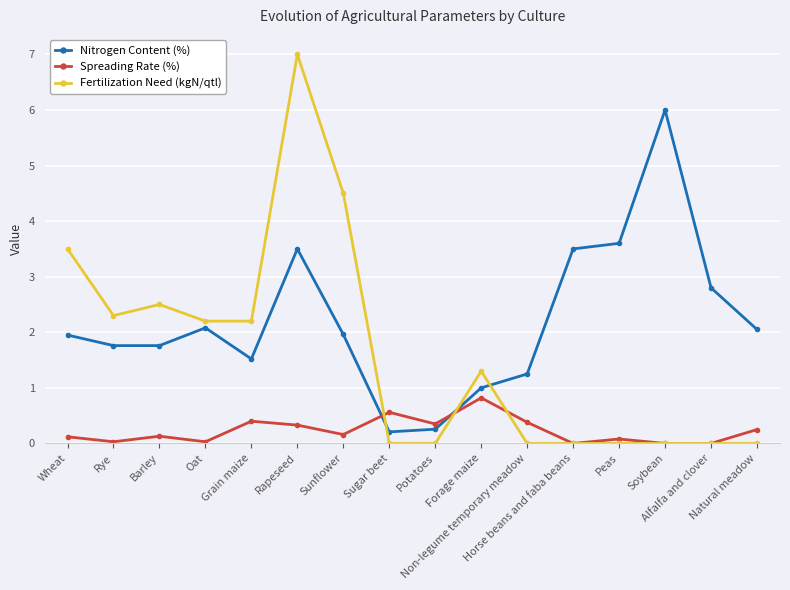

How many distinct data groups are displayed?

3